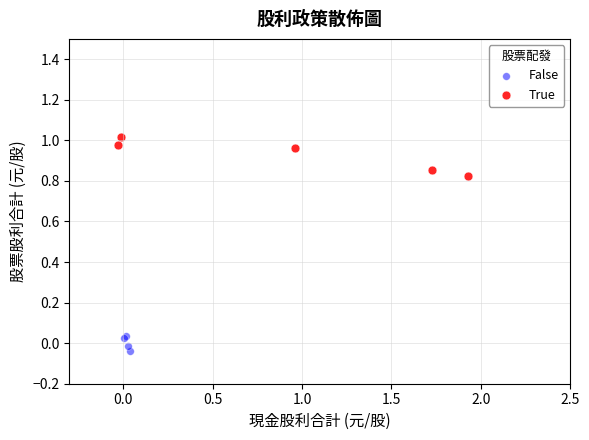

Which series has the largest Y range (max minus min)?

True